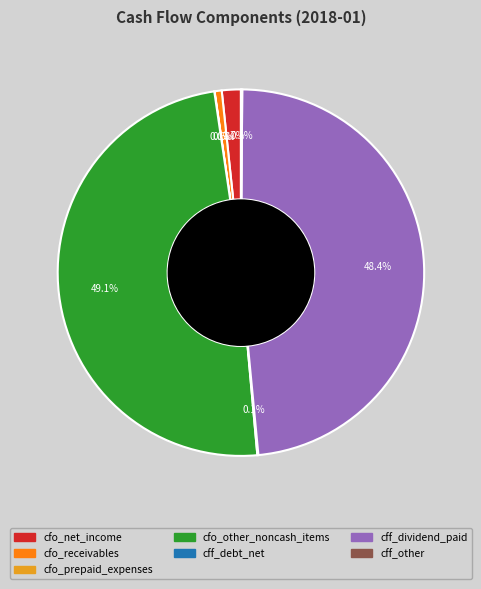

Does cff_dividend_paid account for over 50% of the chart?

No